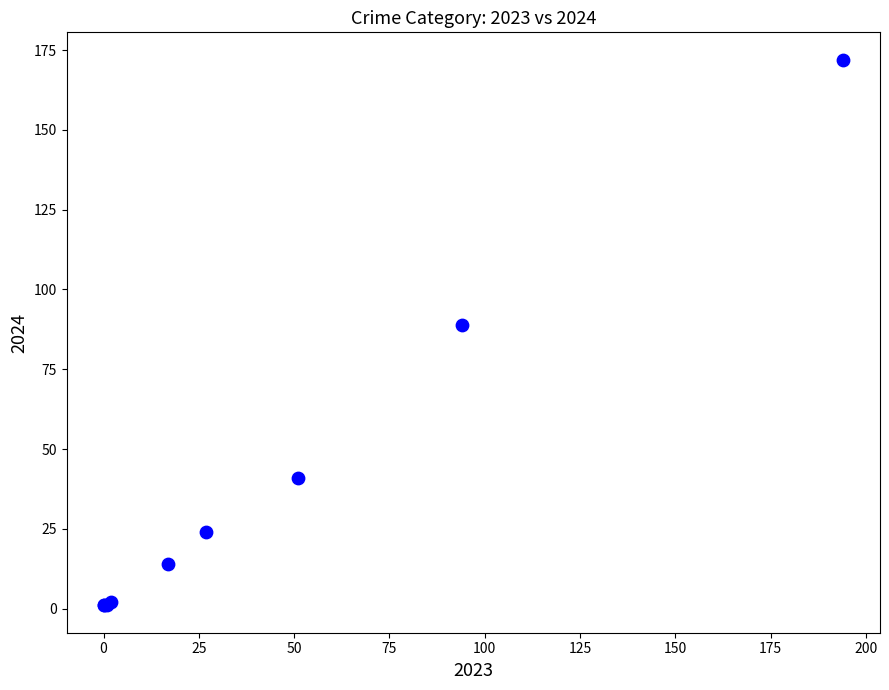

What Y value in the scatter plot is closest to 86?

89